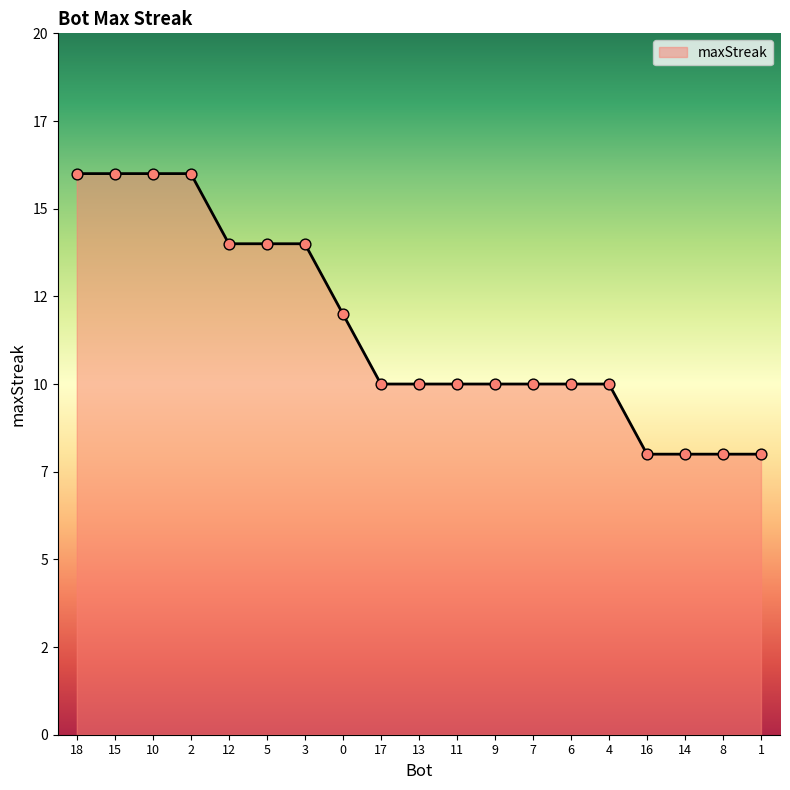

What is the ratio of the value at 7 to the value at 17?

1.0